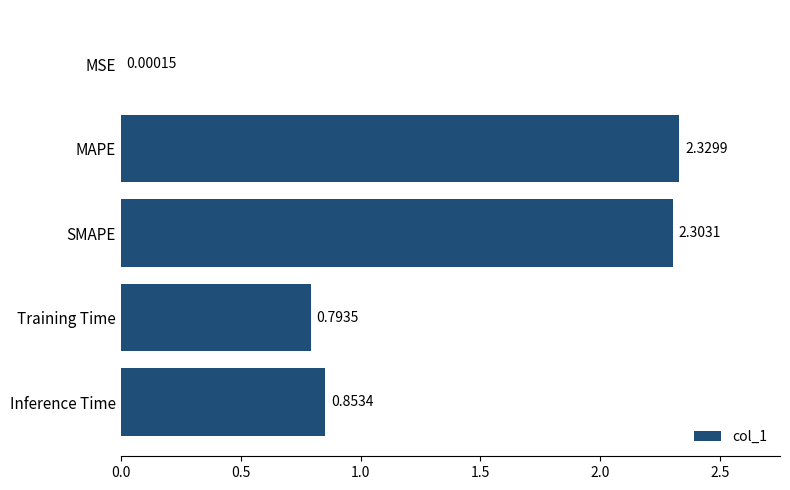

At which category does the chart reach its peak across all series?

MAPE